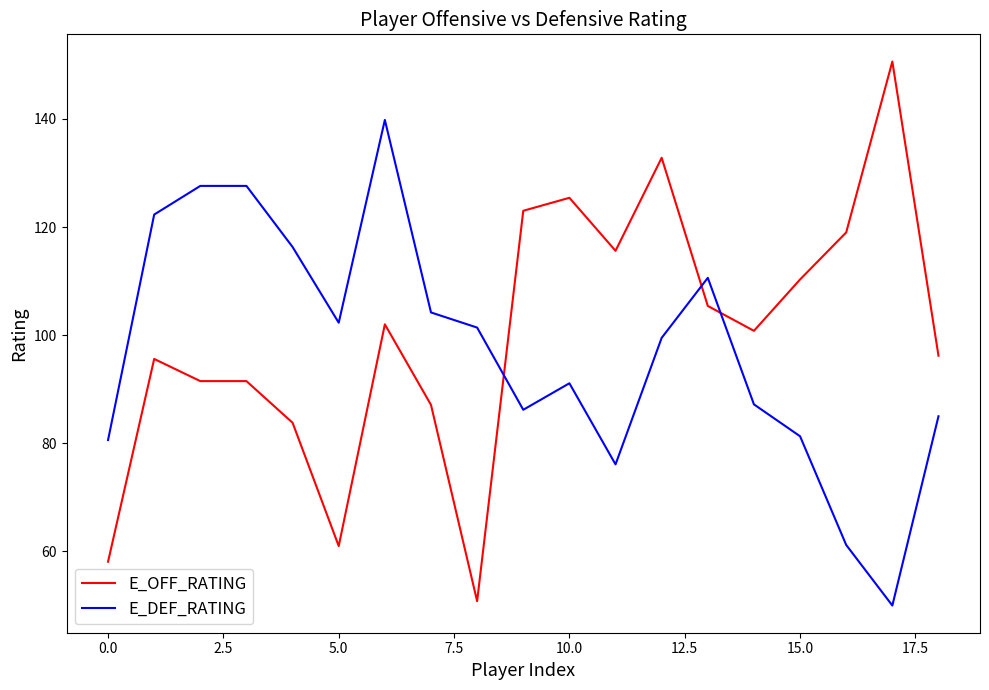

List the series in order of their overall mean, highest first.

E_OFF_RATING, E_DEF_RATING